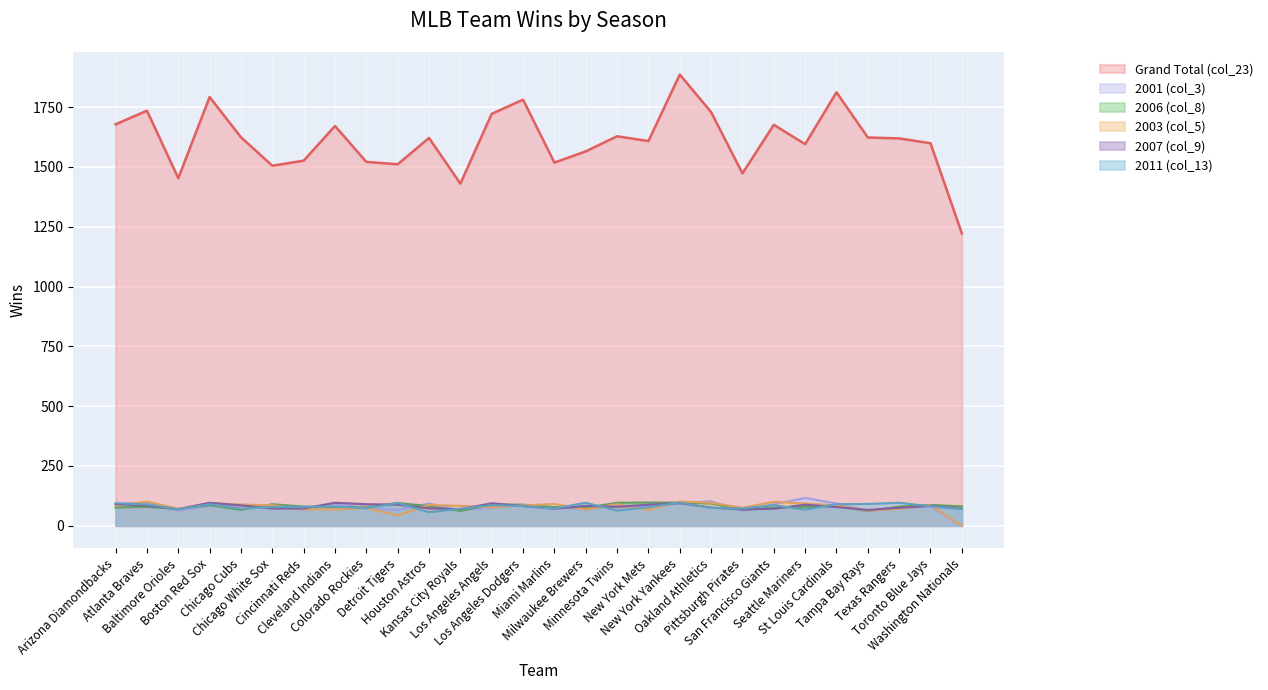

Rank the categories by 2011 (col_13) value from highest to lowest.

New York Yankees, Milwaukee Brewers, Texas Rangers, Detroit Tigers, Arizona Diamondbacks, Tampa Bay Rays, Boston Red Sox, St Louis Cardinals, Atlanta Braves, Los Angeles Angels, San Francisco Giants, Los Angeles Dodgers, Toronto Blue Jays, Cleveland Indians, Chicago White Sox, Cincinnati Reds, New York Mets, Oakland Athletics, Colorado Rockies, Miami Marlins, Pittsburgh Pirates, Chicago Cubs, Kansas City Royals, Baltimore Orioles, Washington Nationals, Seattle Mariners, Minnesota Twins, Houston Astros